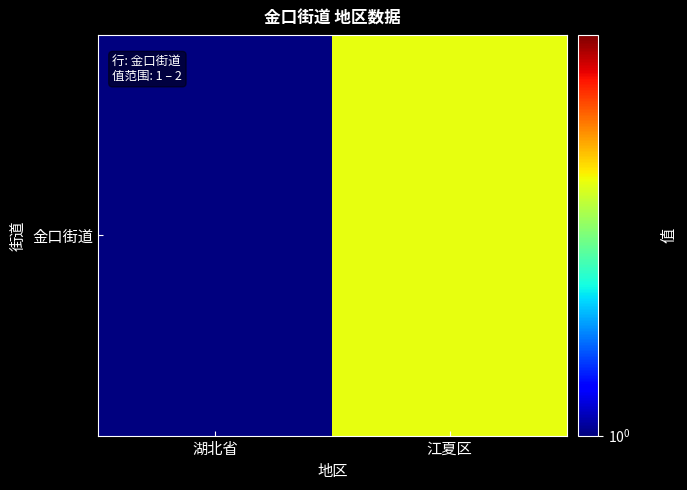

Which category has the lowest value across all series?

湖北省